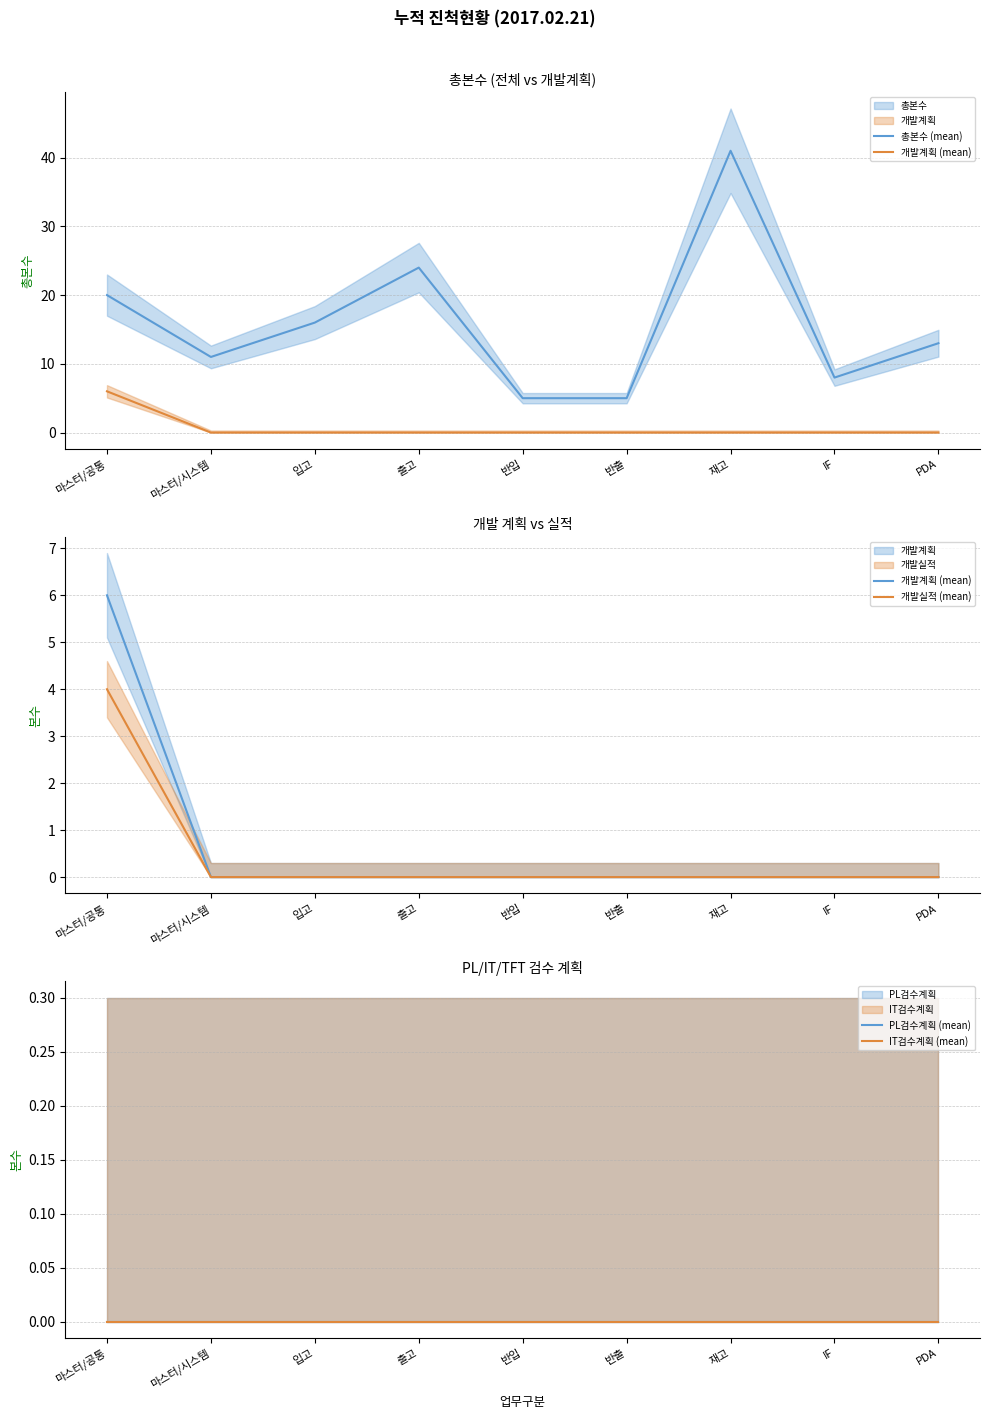

At which label is 총본수 (mean) closest to 23?

출고